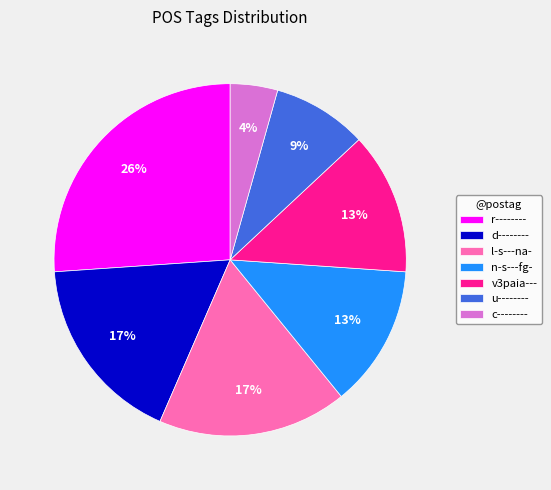

Which category has the biggest portion of the pie?

r--------